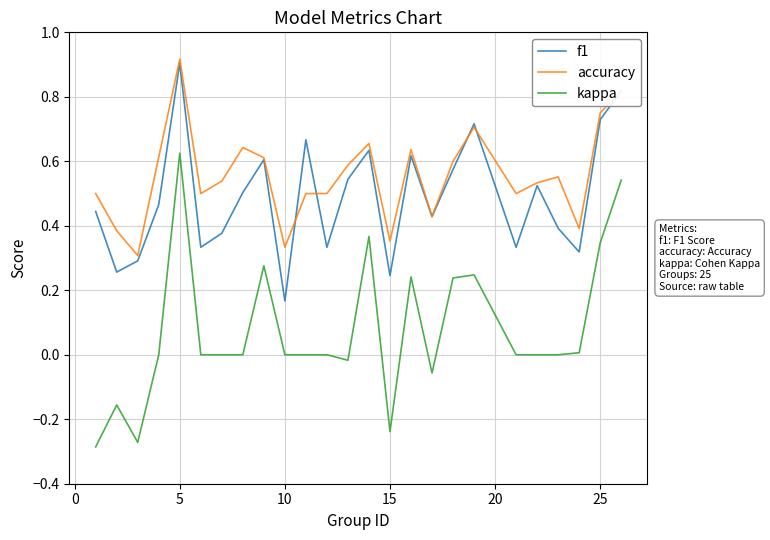

True or false: kappa and accuracy intersect in this chart.

False